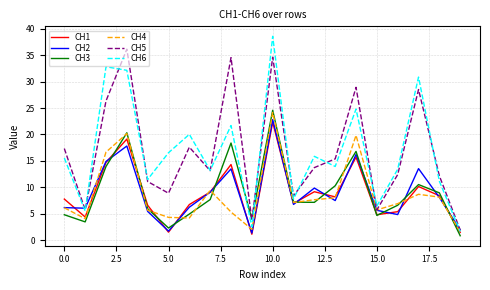

List the series in order of their peak value, lowest first.

CH1, CH2, CH4, CH3, CH5, CH6